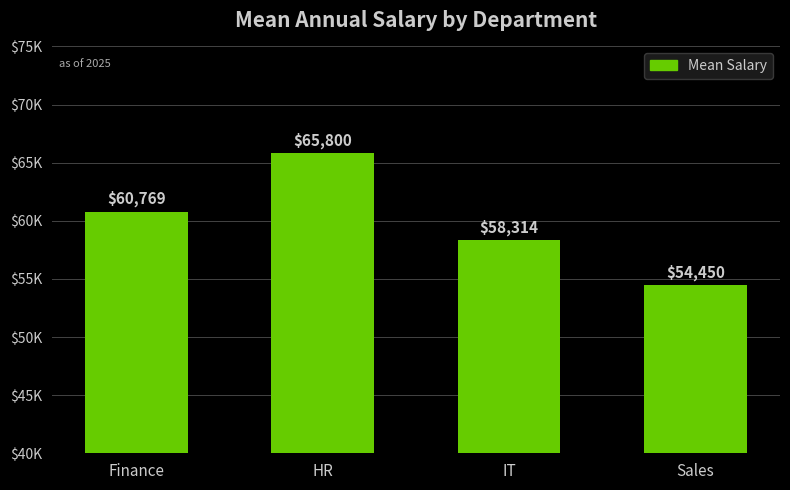

True or false: the data shows 100094.0 at IT.

False